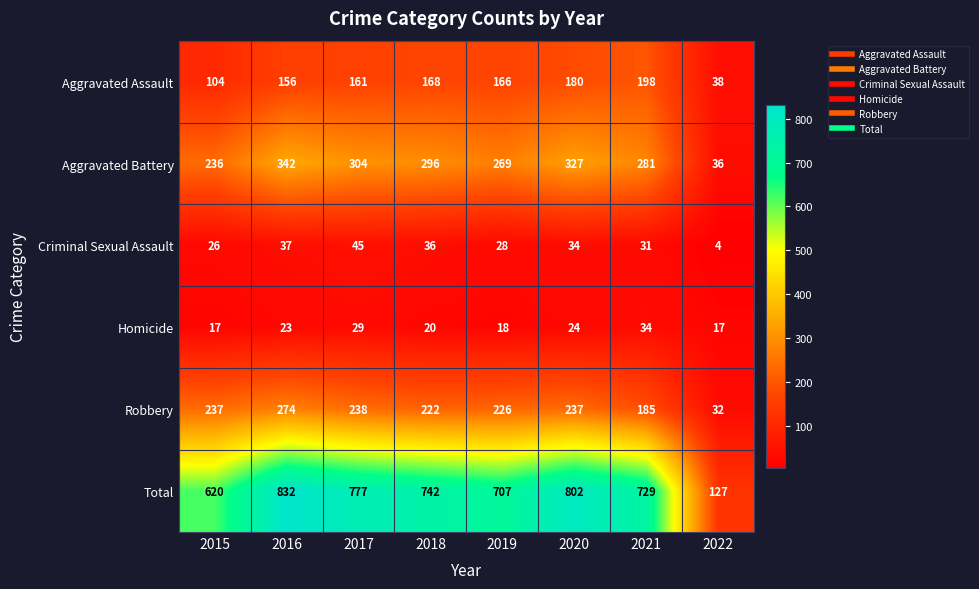

How many distinct data groups are displayed?

6